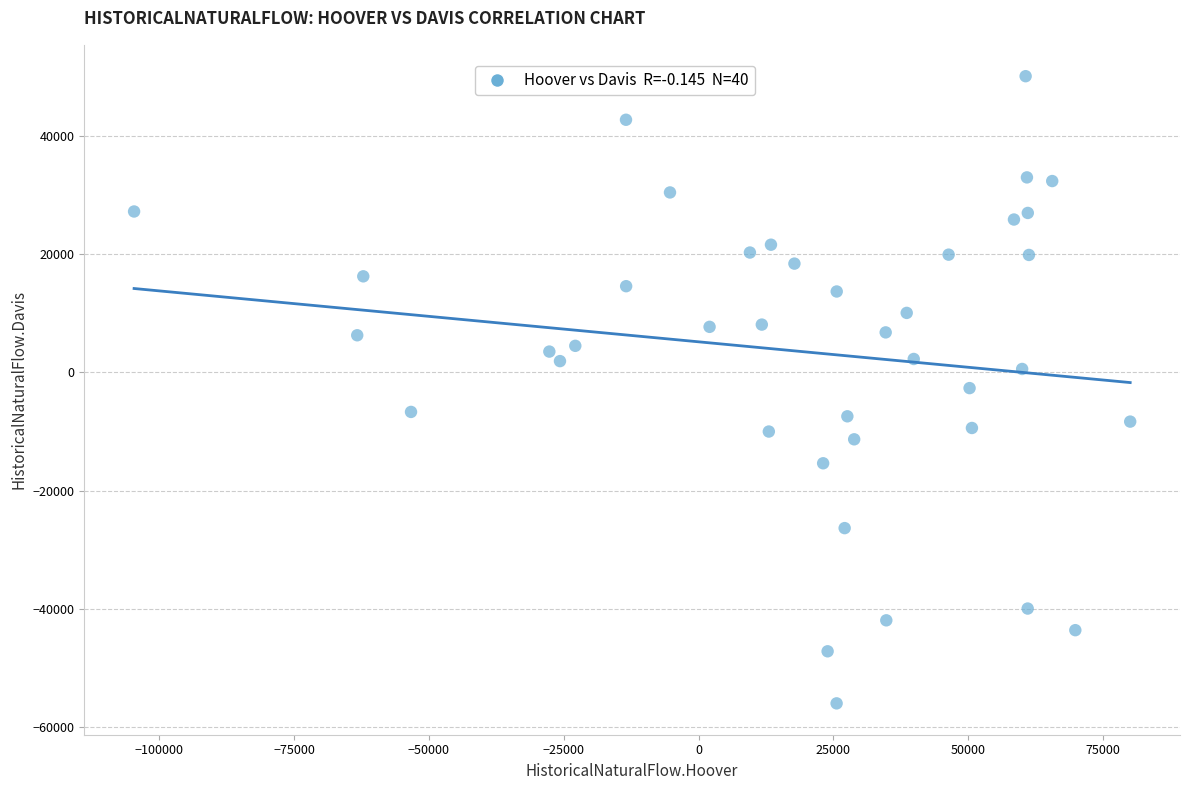

What is the range of X values (max minus min)?

184669